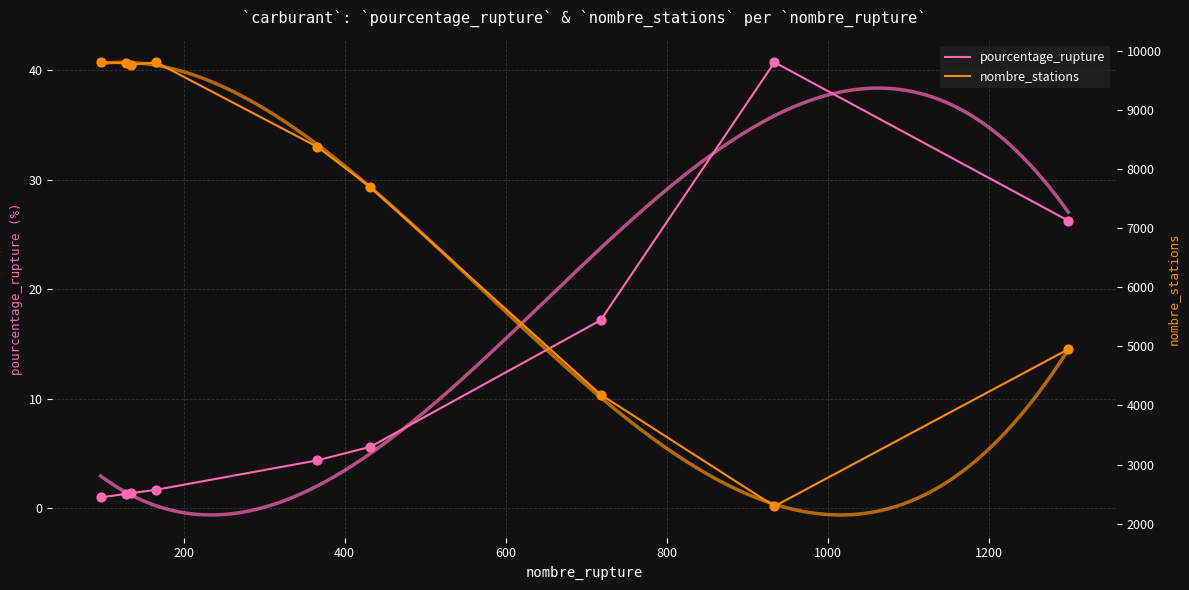

Is the value of pourcentage_rupture at 200 greater than the value of nombre_stations at 200?

No